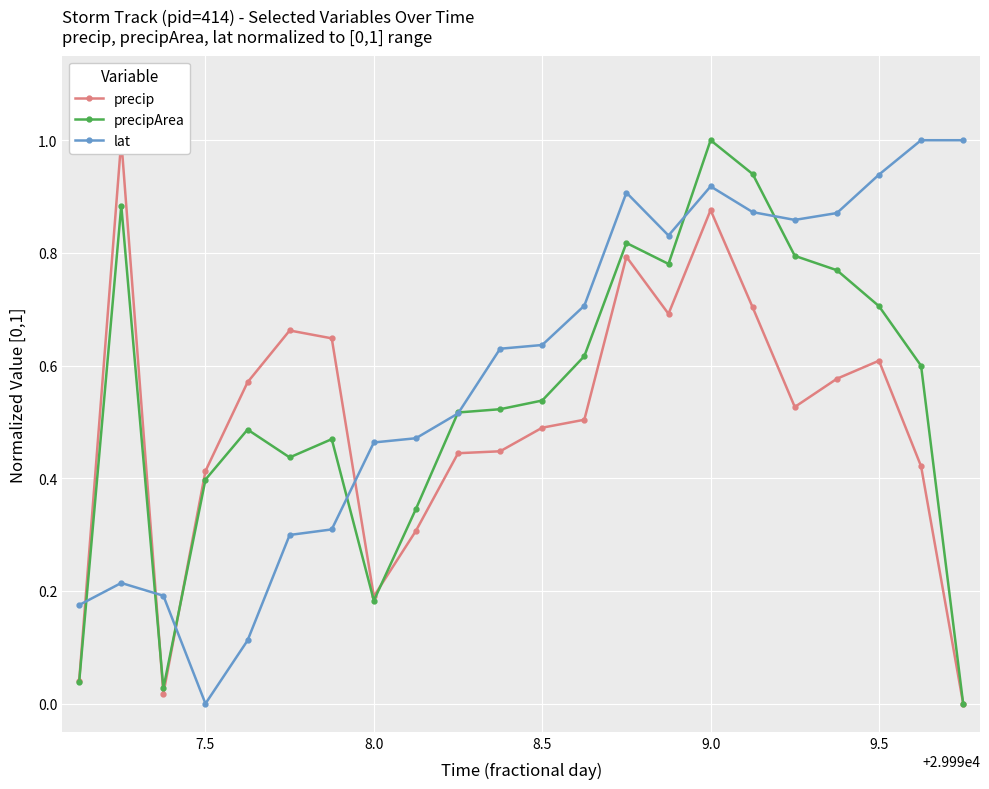

At which category does lat reach its first local valley?

7.5